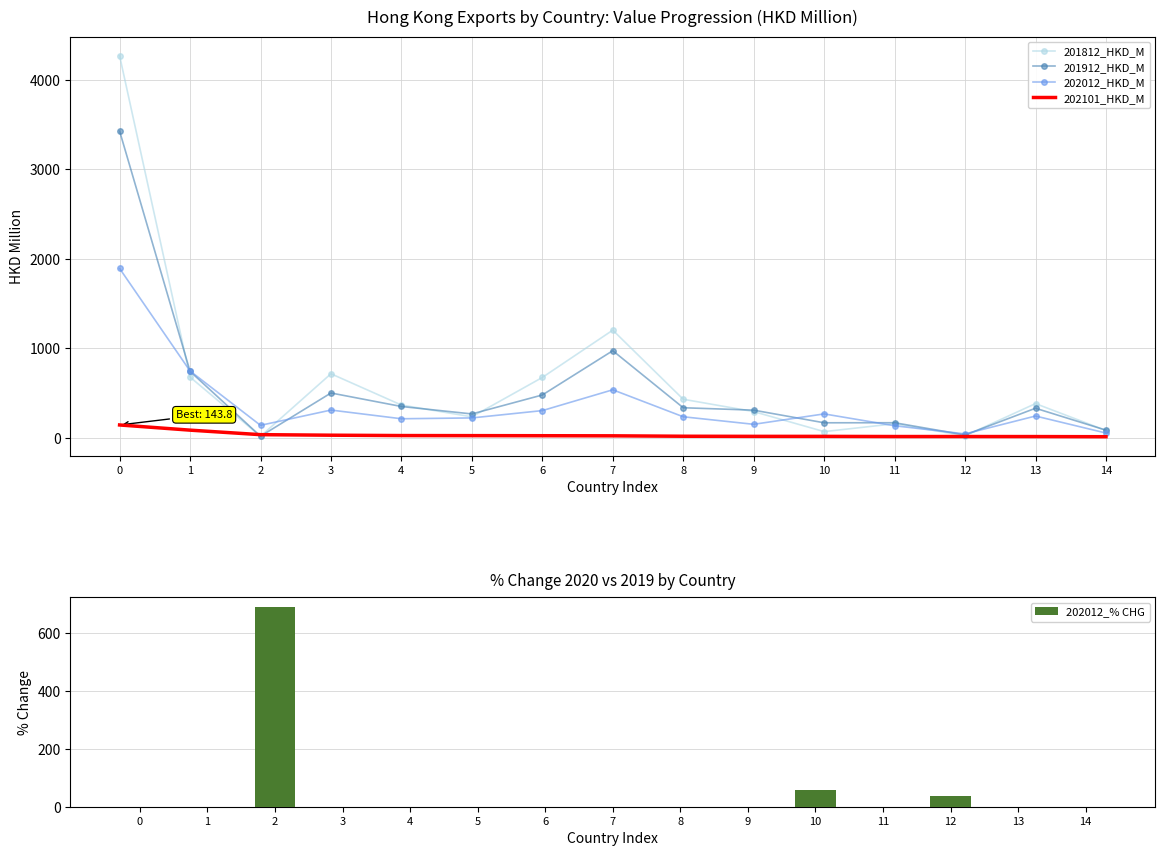

Reading left to right, transcribe all the data shown in this chart.

201812_HKD_M: 4268.3	678.7	17.2	715.9	366.2	234.8	674.5	1203.1	431.0	293.2	69.5	157.2	22.3	382.5	81.9
201912_HKD_M: 3427.0	742.7	17.7	501.1	350.2	267.0	478.8	973.5	336.2	309.3	168.2	168.8	32.2	330.6	85.6
202012_HKD_M: 1892.4	746.7	139.8	310.4	213.1	222.5	304.3	536.8	235.4	151.2	267.4	134.9	44.0	243.8	53.5
202101_HKD_M: 143.8	85.9	35.5	29.5	25.5	24.7	23.7	22.5	17.8	16.6	16.3	14.6	14.6	14.2	12.5
202012_% CHG: 0.0	0.5	689.3	0.0	0.0	0.0	0.0	0.0	0.0	0.0	59.0	0.0	36.5	0.0	0.0